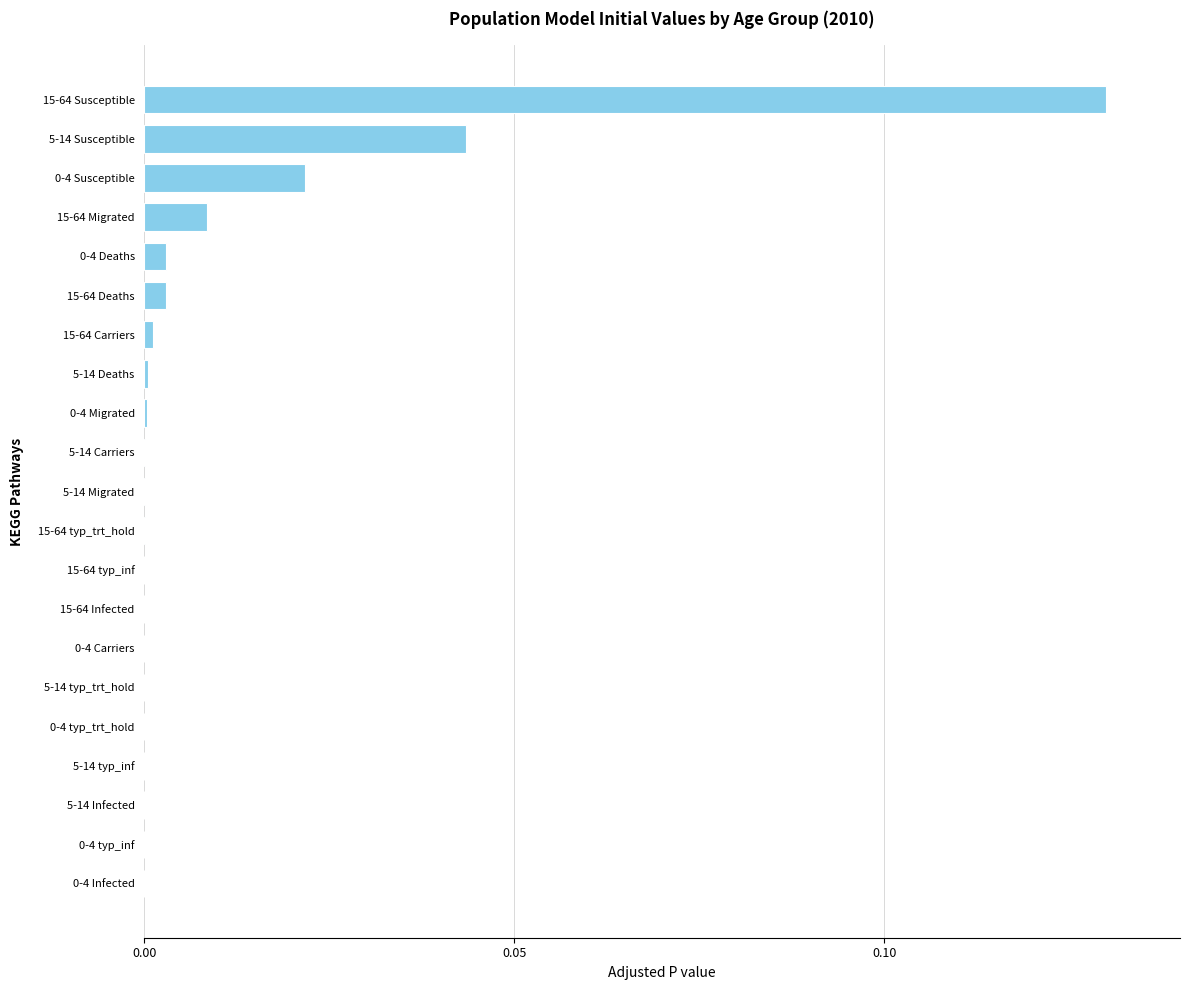

Which category has the highest value across all series?

15-64 Susceptible